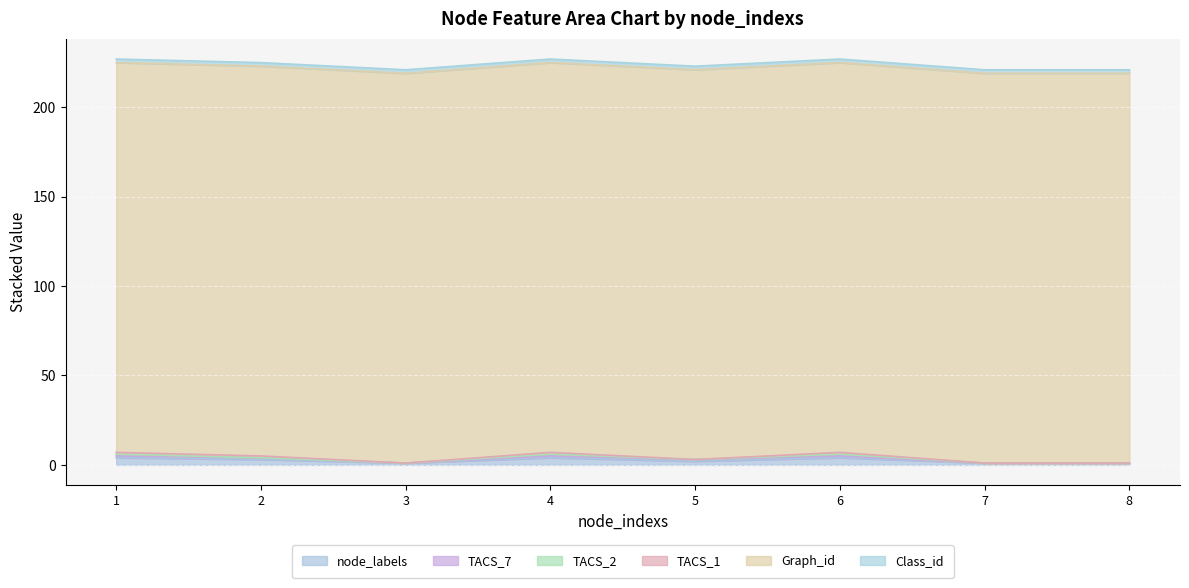

How many data points does each series have?

8